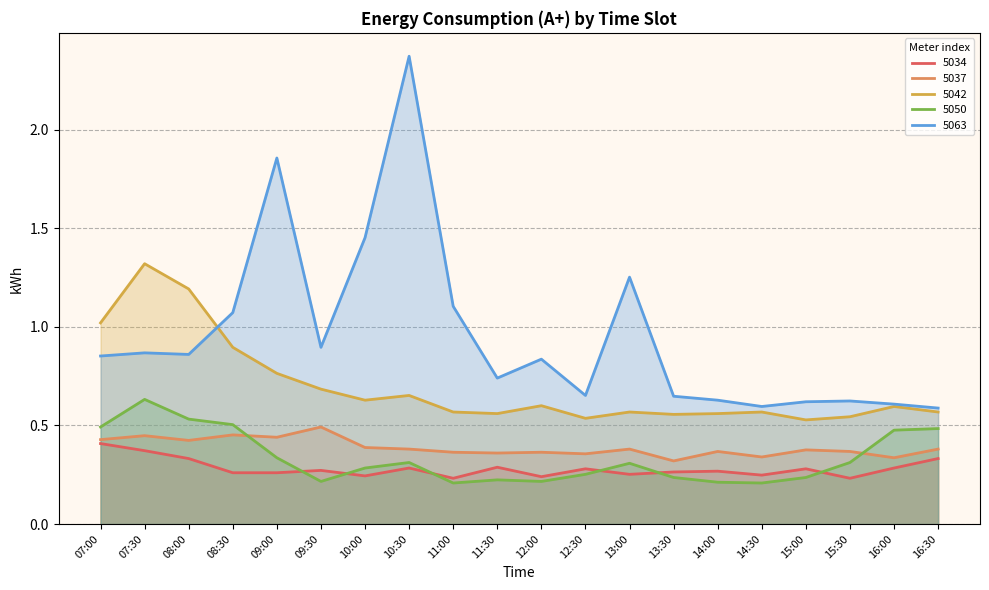

Which series has the largest total across all categories?

5063